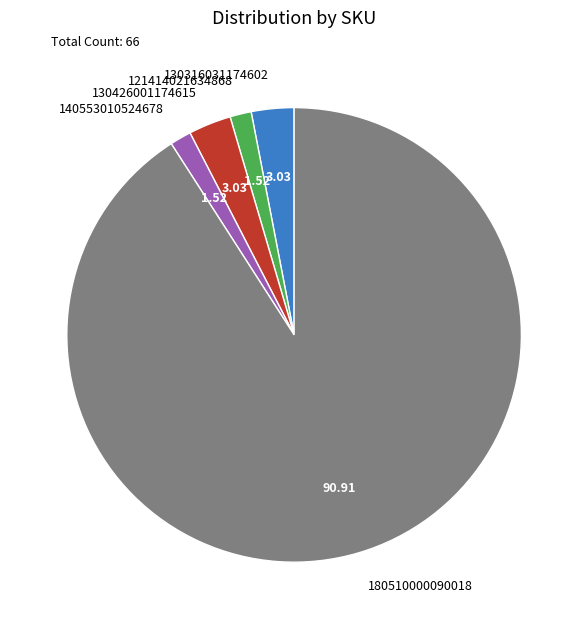

Combined, do 130426001174615 and 180510000090018 account for over 50%?

Yes